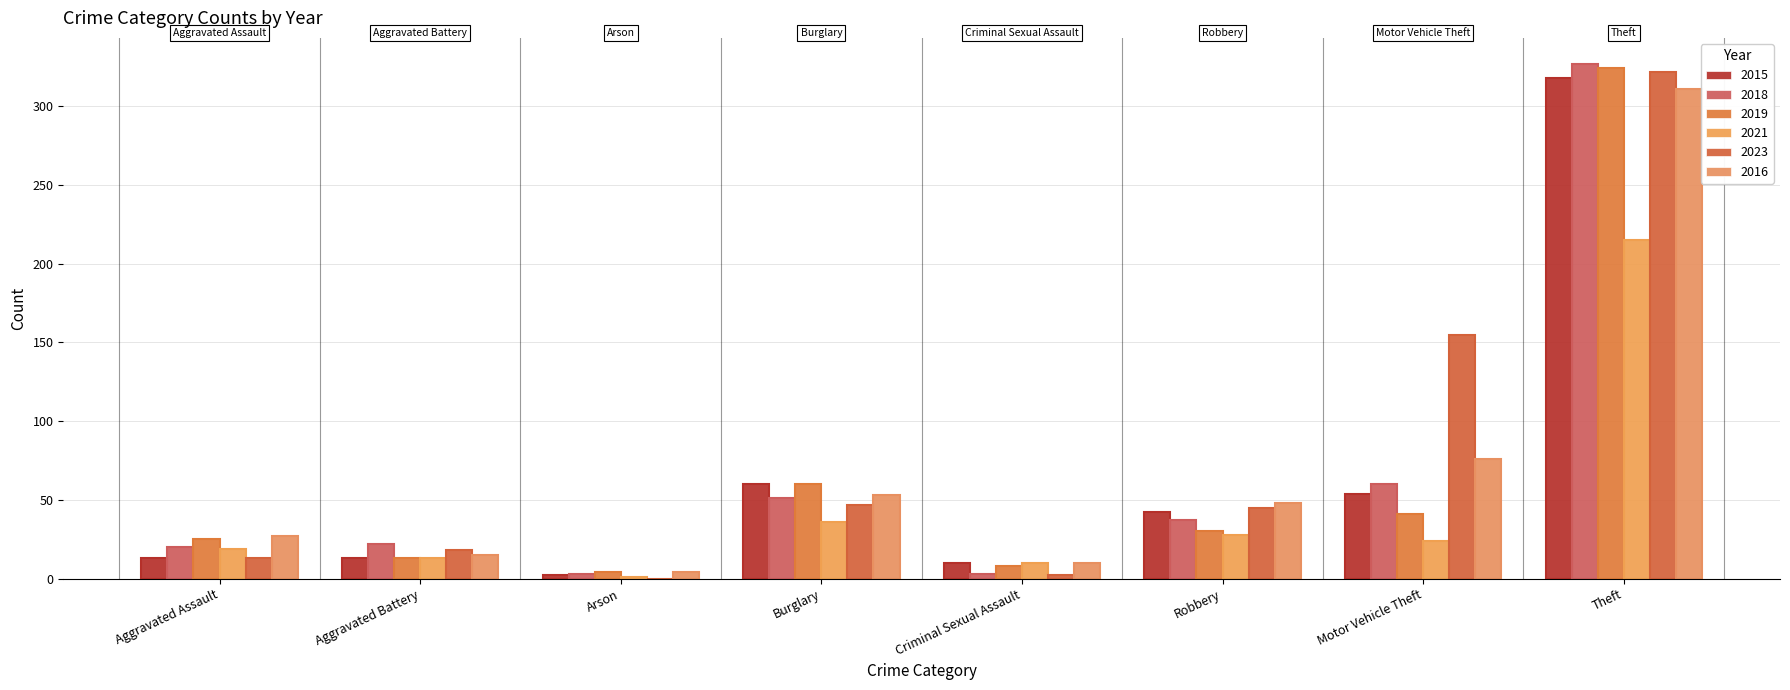

What is the total value across all series at Arson?

14